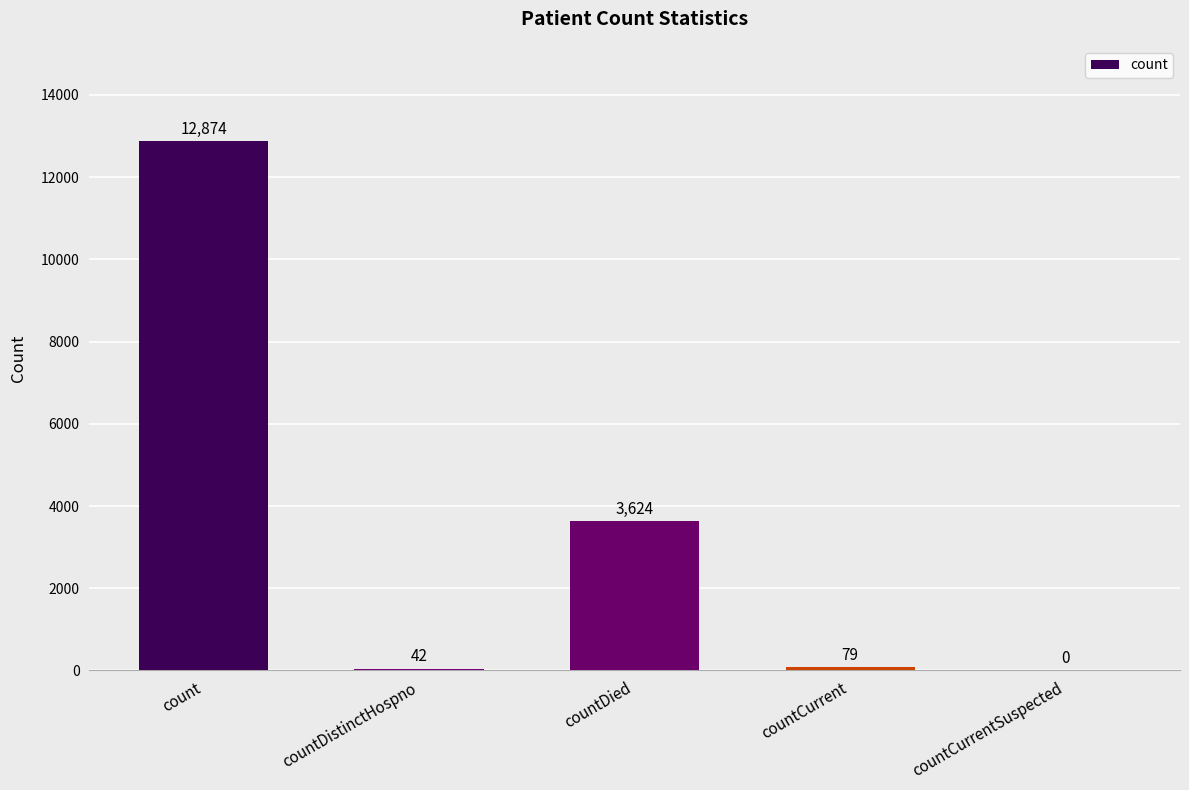

What value does the data have at count, to the nearest 100?

12900